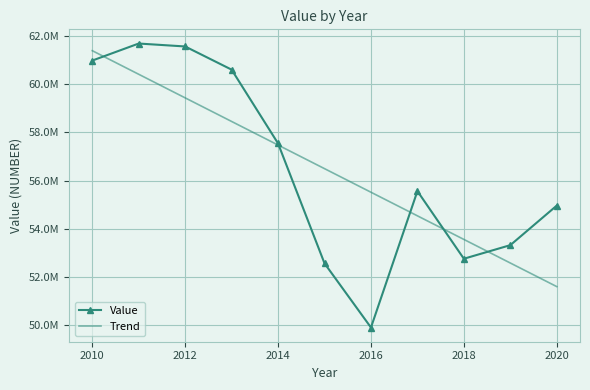

What is the difference between the maximum and second lowest values in the Trend series?

8815479.1